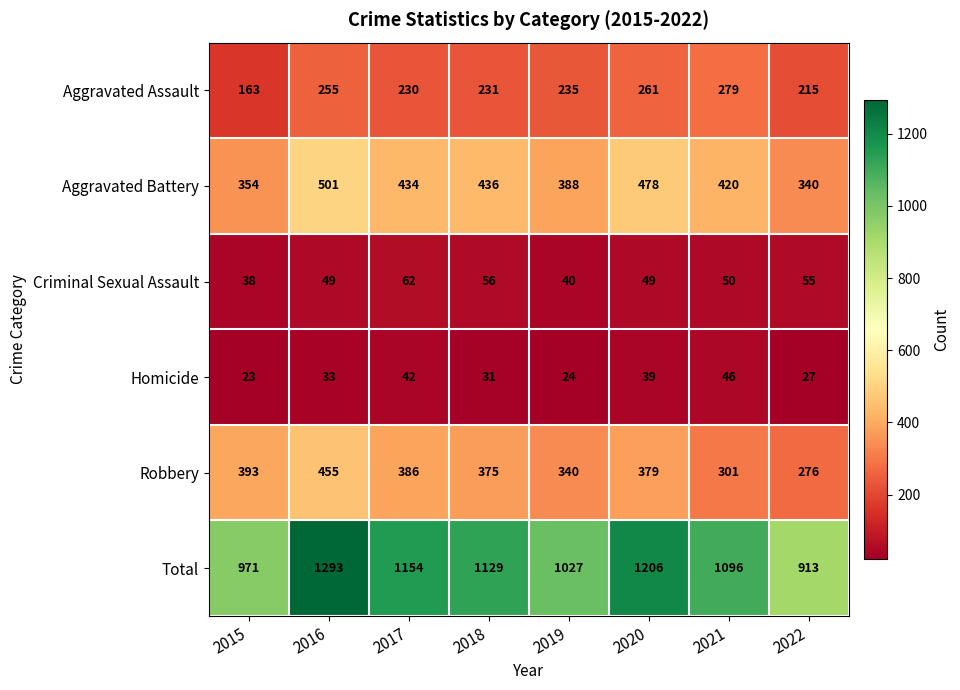

What is the highest value of the Robbery series?

455